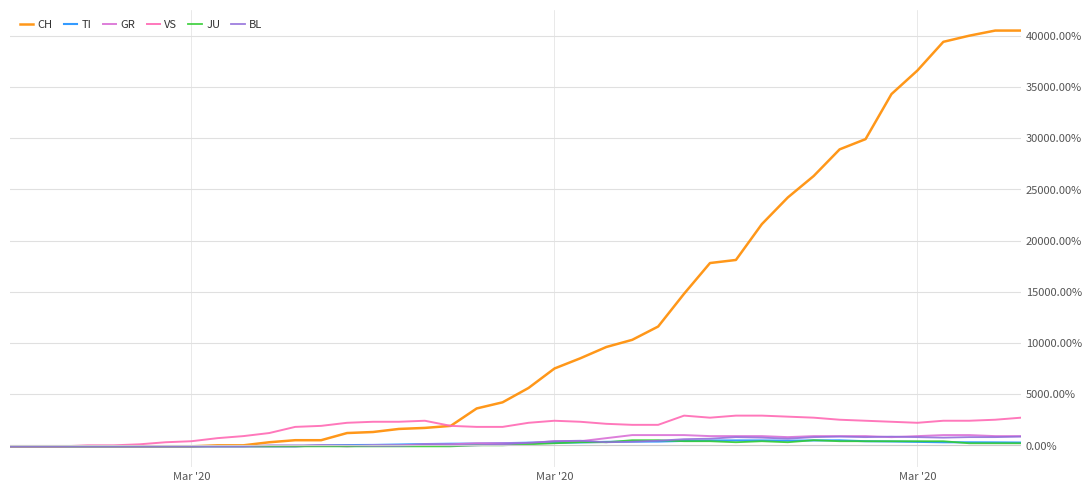

What is the minimum value for VS?

-100.0